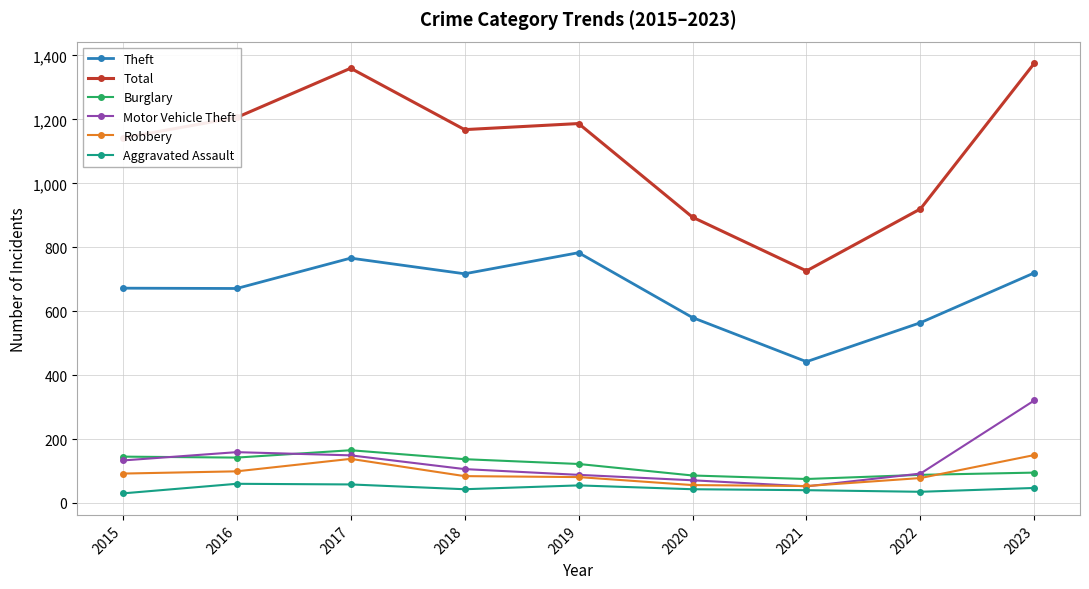

True or false: Motor Vehicle Theft has more than 0 interior local peaks.

True